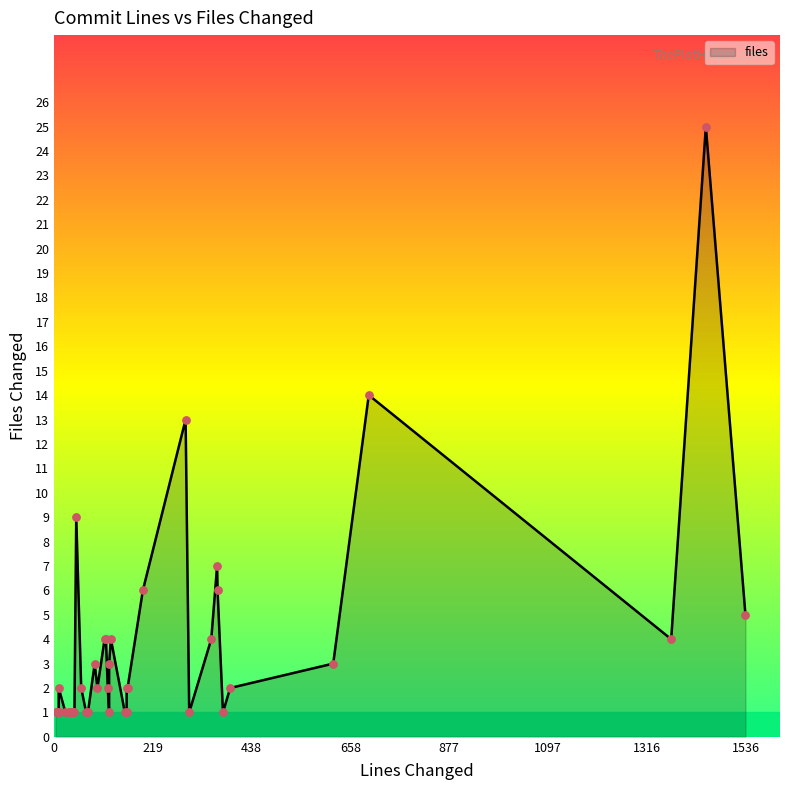

What is the change in value from 25 to 620?

+2